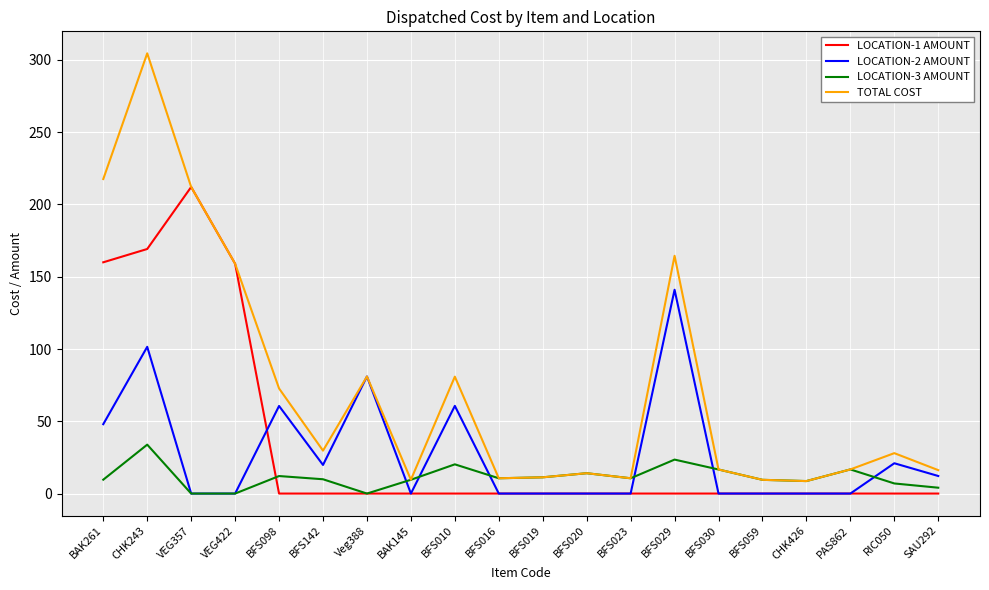

Is the value of LOCATION-3 AMOUNT at BFS019 greater than the value of LOCATION-1 AMOUNT at BFS142?

Yes